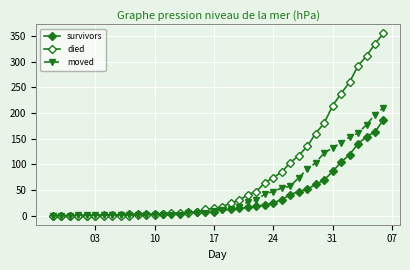

Which series has the largest total across all categories?

died